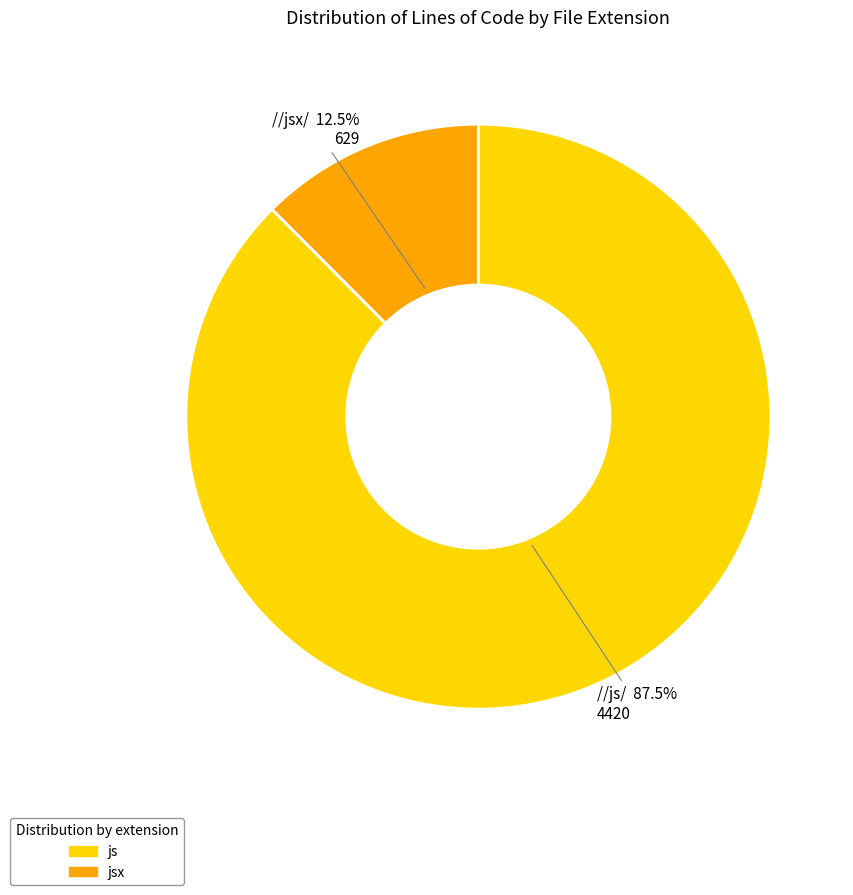

Which category has the smallest portion of the pie?

jsx